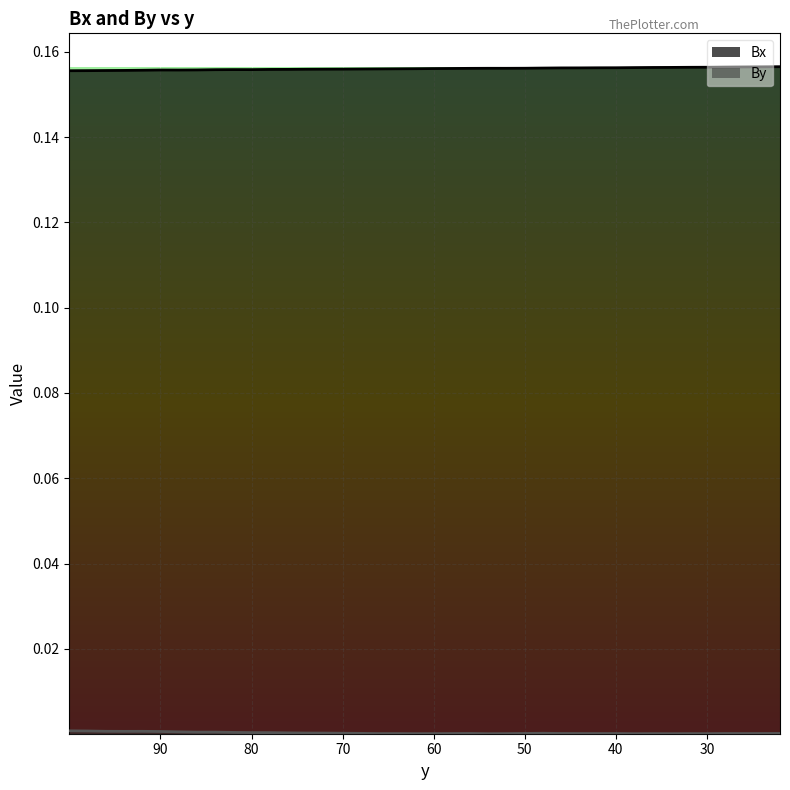

How many lines are shown in the chart?

2